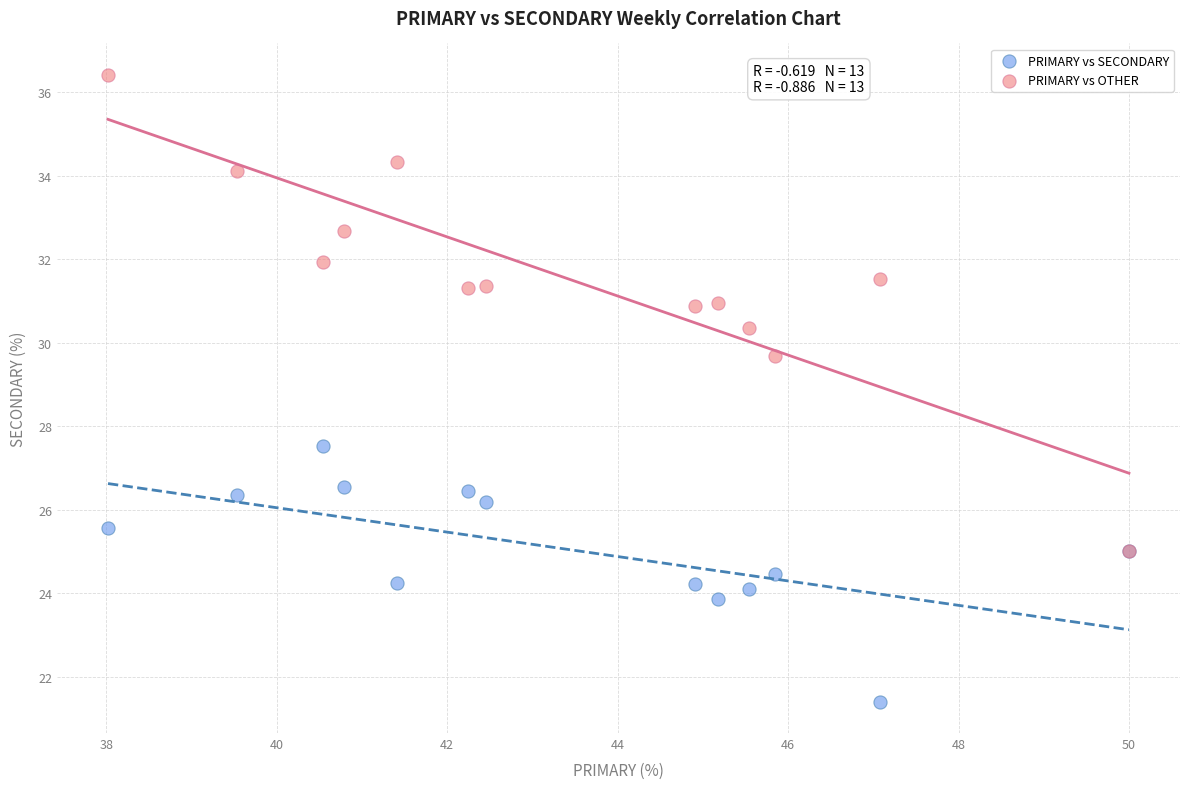

Across all series, what Y value is closest to 28?

27.5